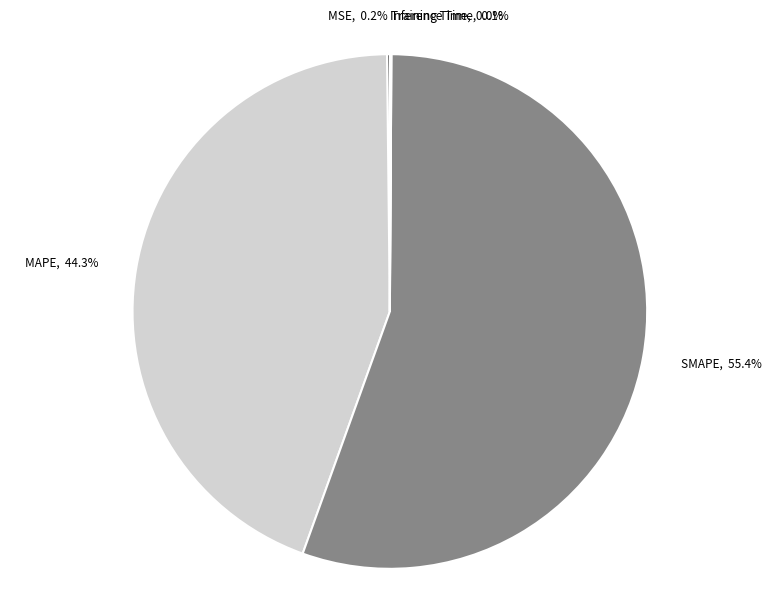

Which slice represents more than half of the pie?

SMAPE